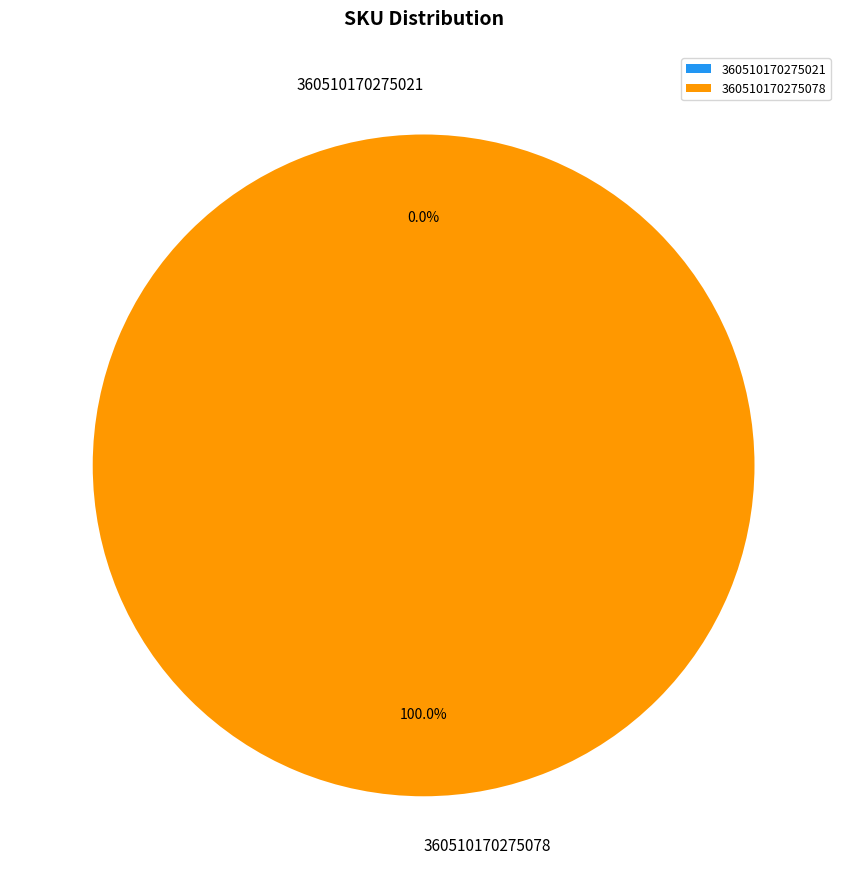

Count the number of slices in the pie.

2